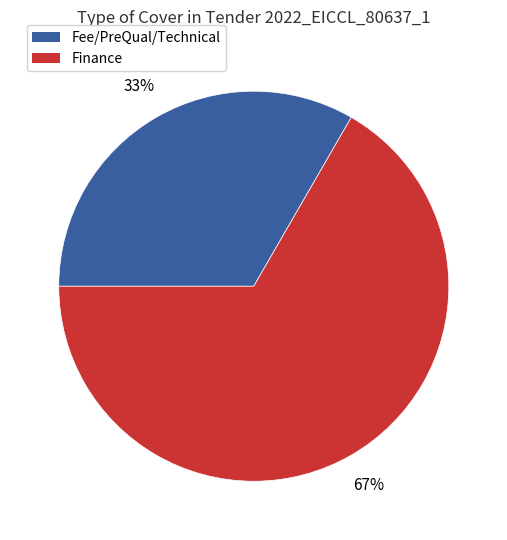

Is there any slice that represents more than half of the pie?

Yes